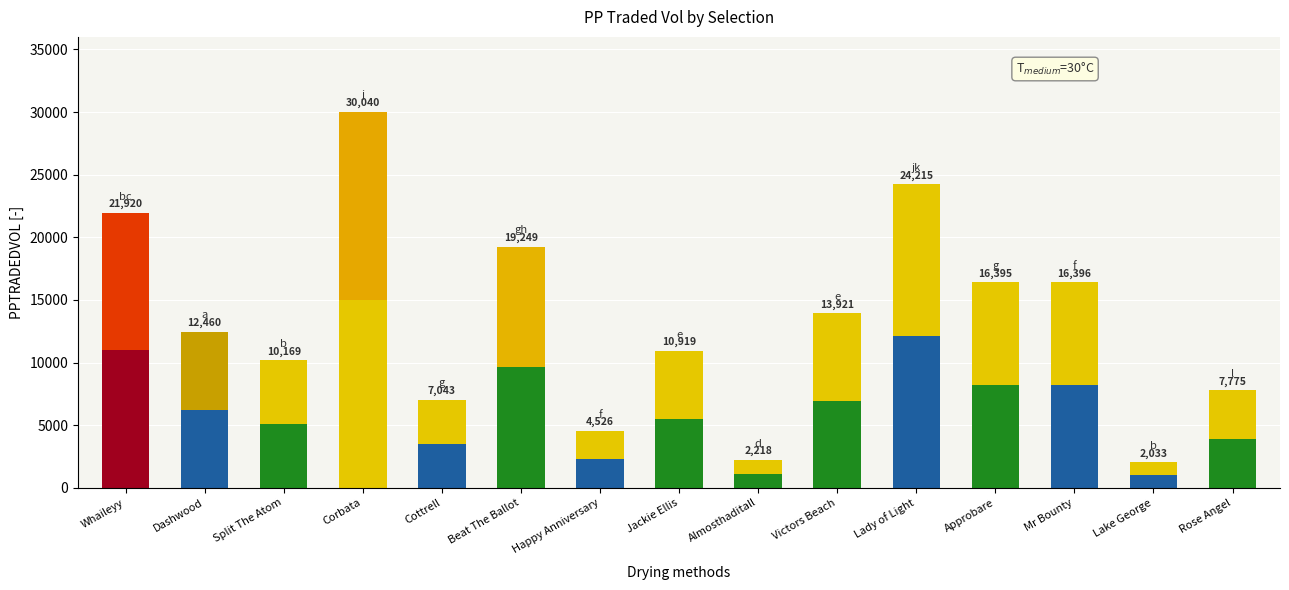

What is the value of the 15th bar from the left?

7775.3